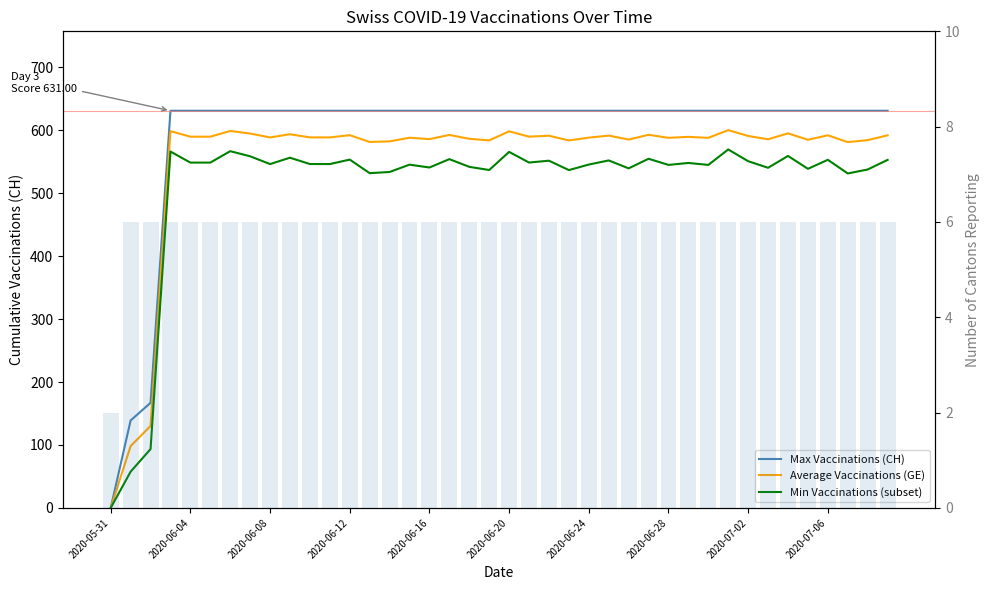

Is the value of Average Vaccinations (GE) at 37 greater than the value of Min Vaccinations (subset) at 27?

Yes